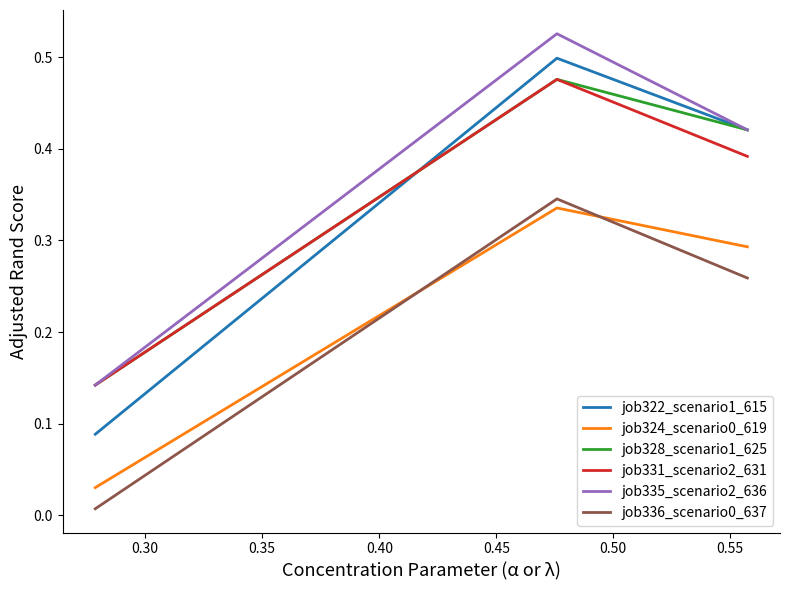

List the series in order of their peak value, lowest first.

job324_scenario0_619, job336_scenario0_637, job328_scenario1_625, job331_scenario2_631, job322_scenario1_615, job335_scenario2_636